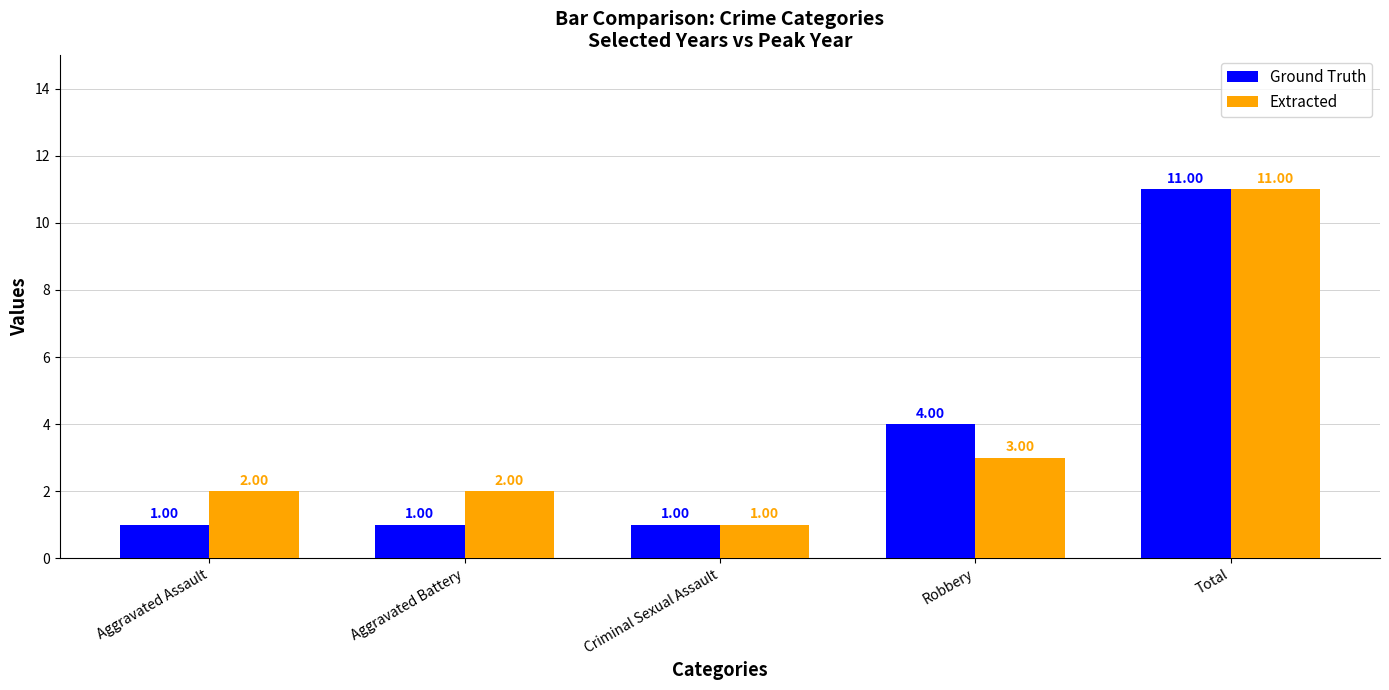

Count the Extracted values in the range 2 to 3.

3